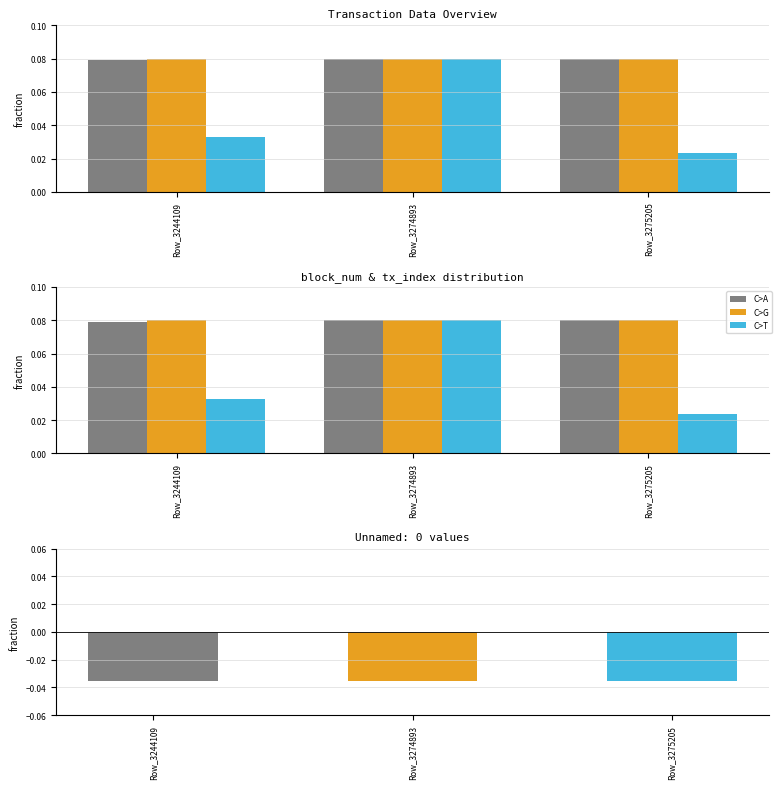

Does the chart contain any negative values?

No